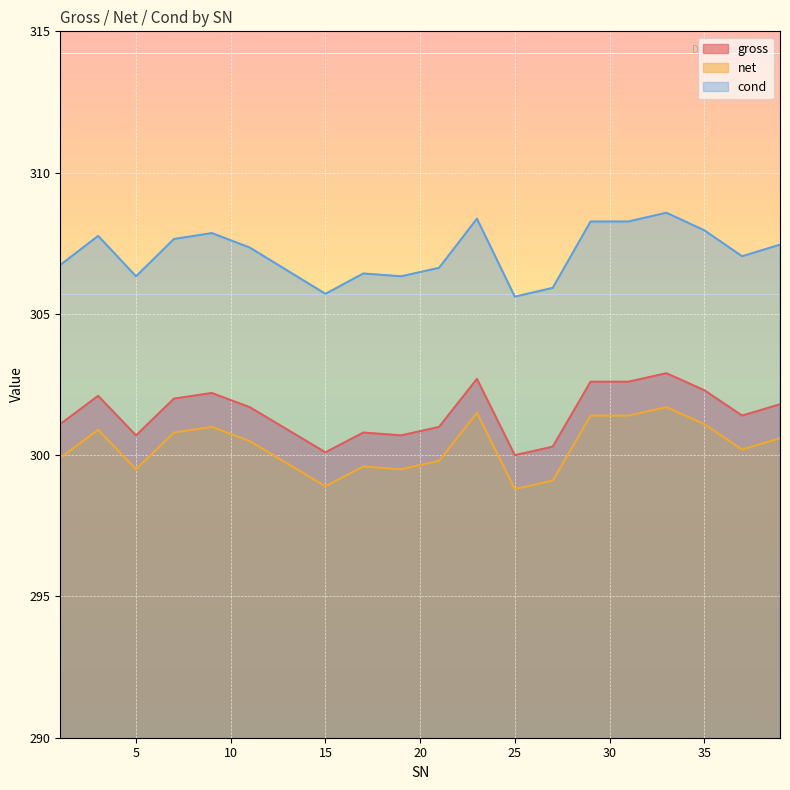

What is the minimum value shown in the chart?

298.8